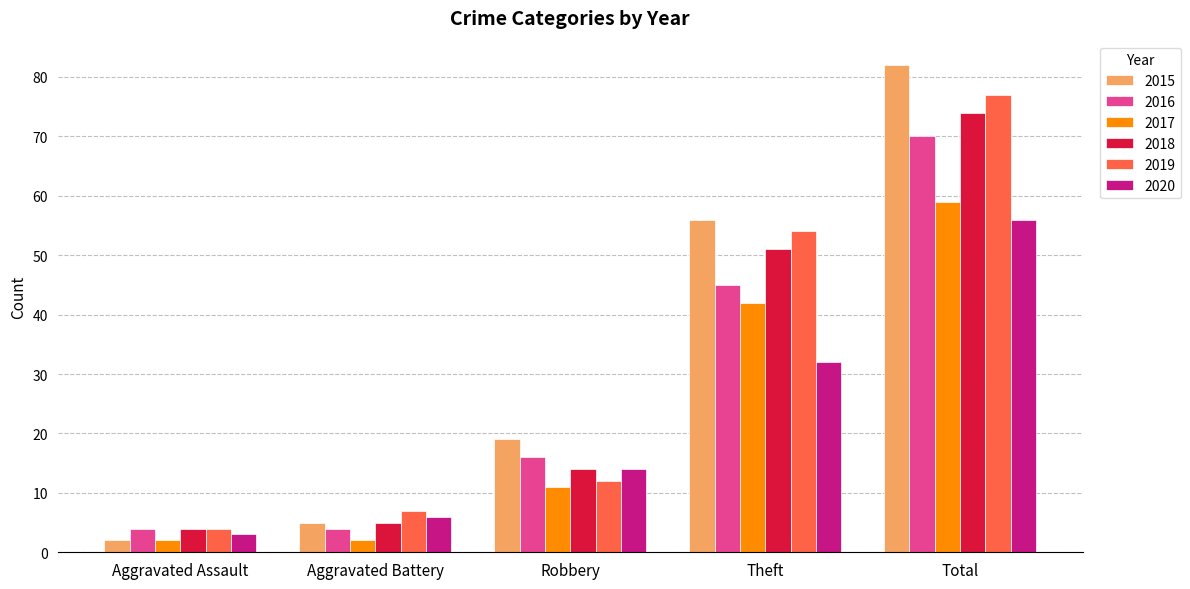

How many bars are there in total?

30